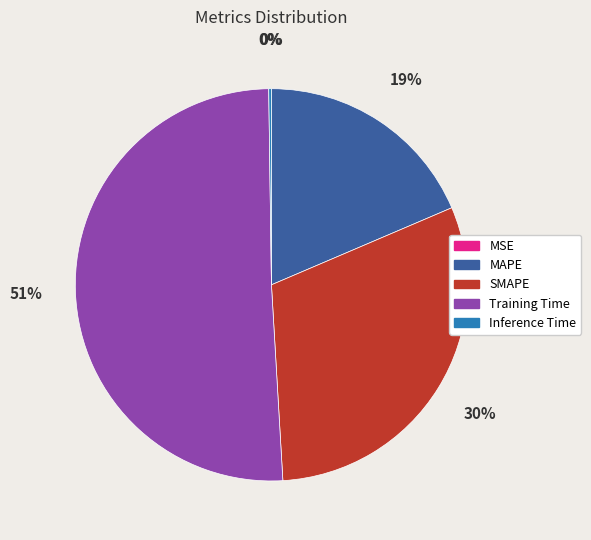

To the nearest percent, what is the difference between the largest and smallest slice percentages?

51%